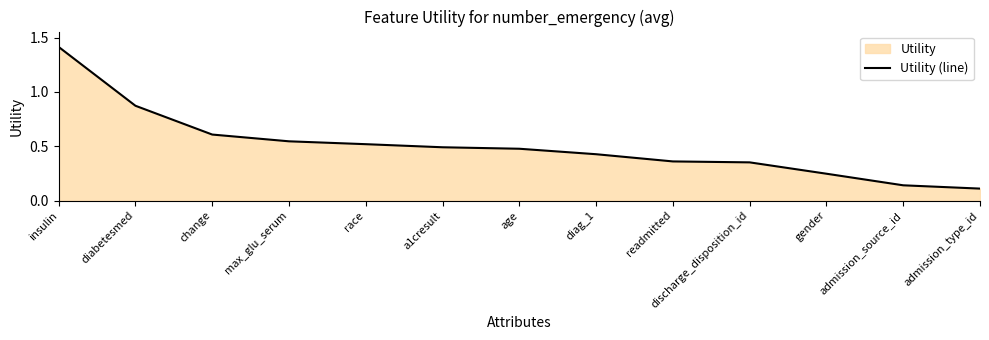

The value at diag_1 is 0.4. True or false?

True